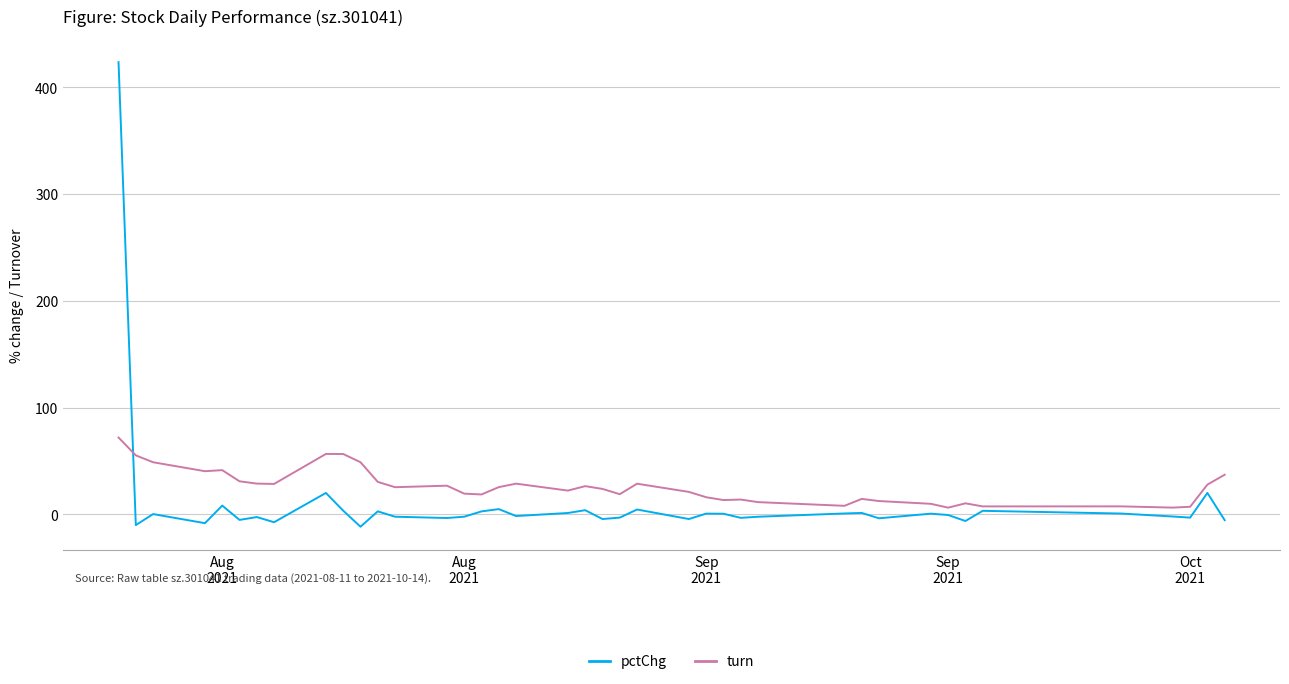

Which series has the widest spread of values?

pctChg